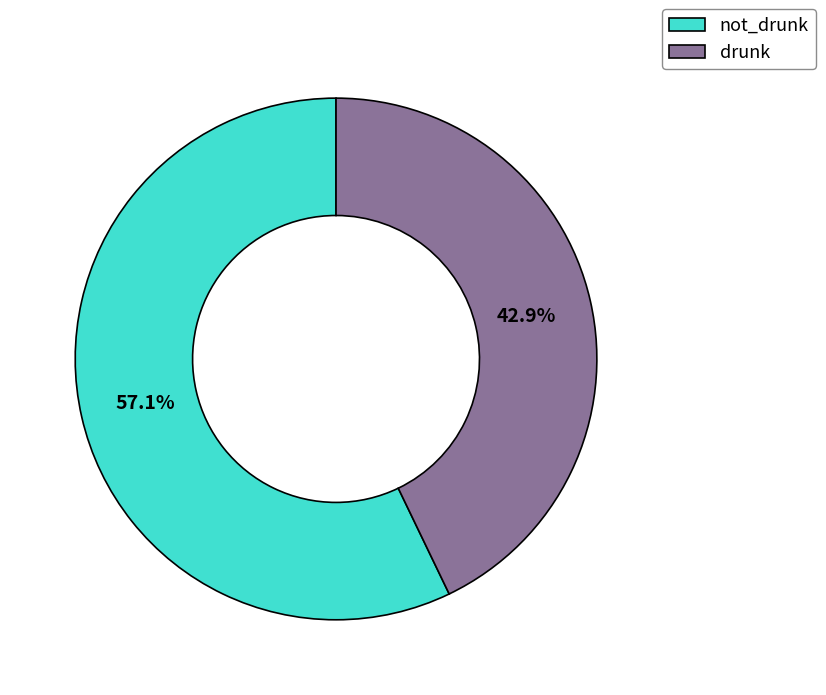

To the nearest percent, what portion does drunk represent?

43%